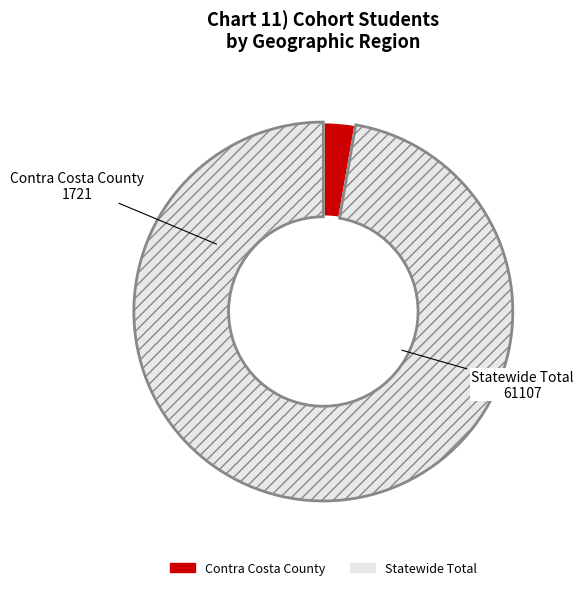

Rank the categories by value from lowest to highest.

Contra Costa County, Statewide Total